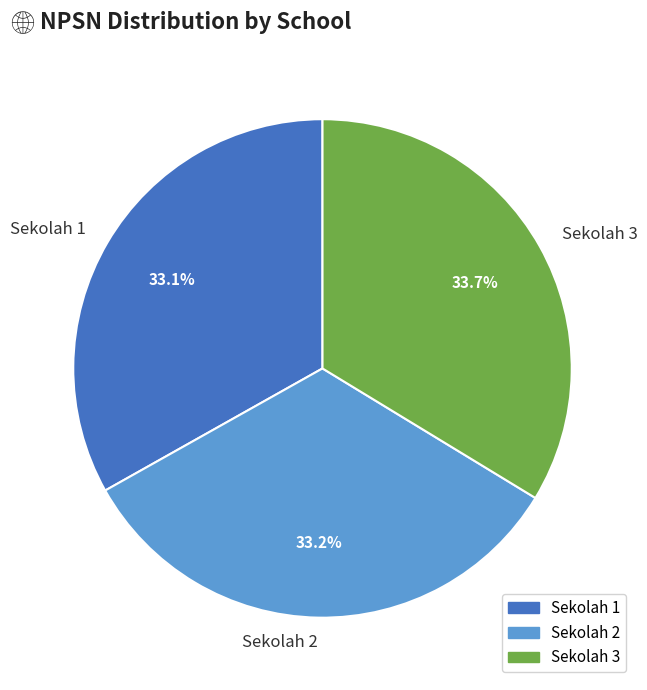

Which category has the biggest portion of the pie?

Sekolah 3